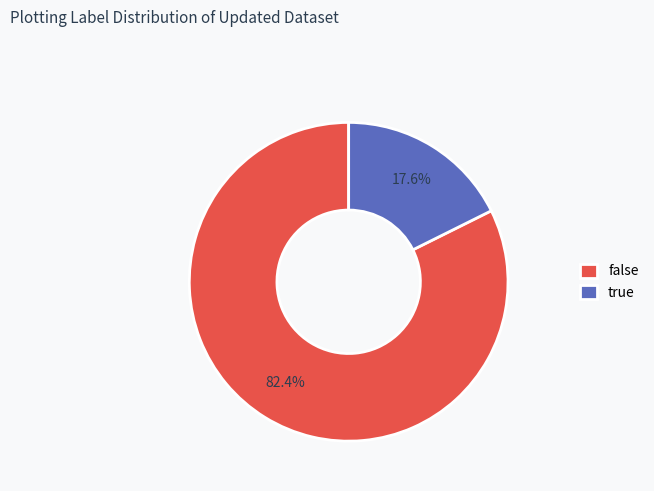

To the nearest percent, what is the difference between the largest and smallest slice percentages?

65%